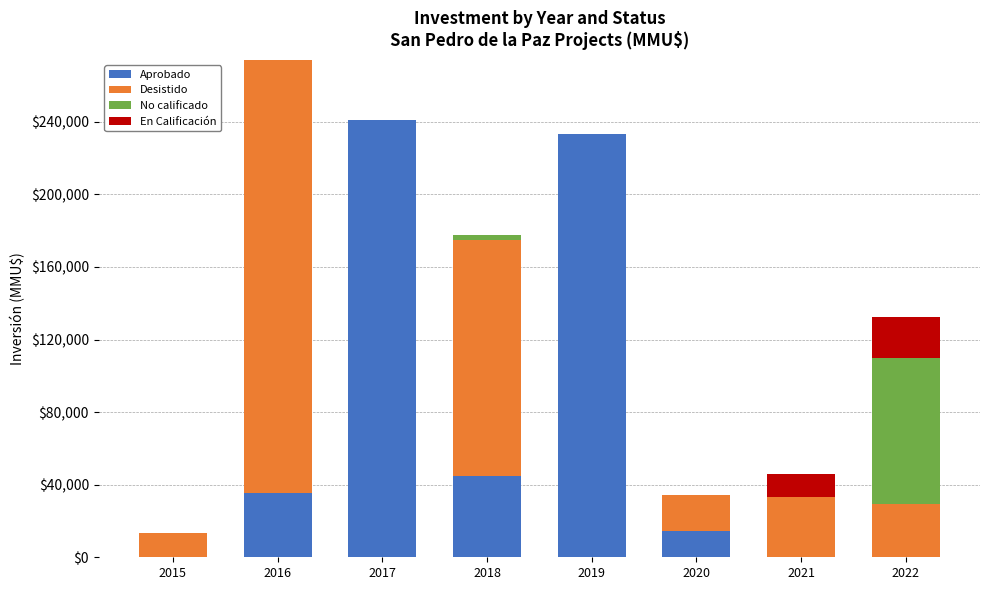

What is the highest value of the Aprobado series?

240873